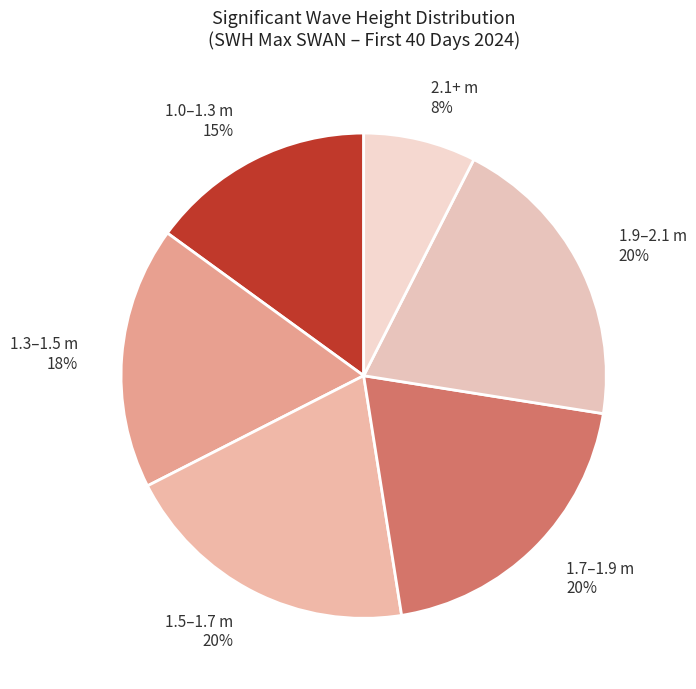

How many segments does this pie chart have?

6